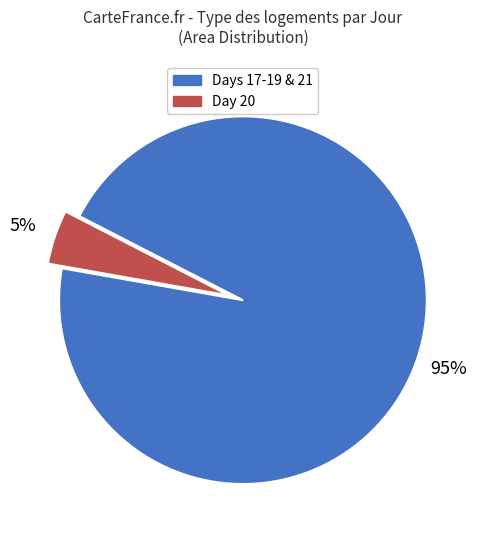

To the nearest percent, what is the average slice percentage?

50%